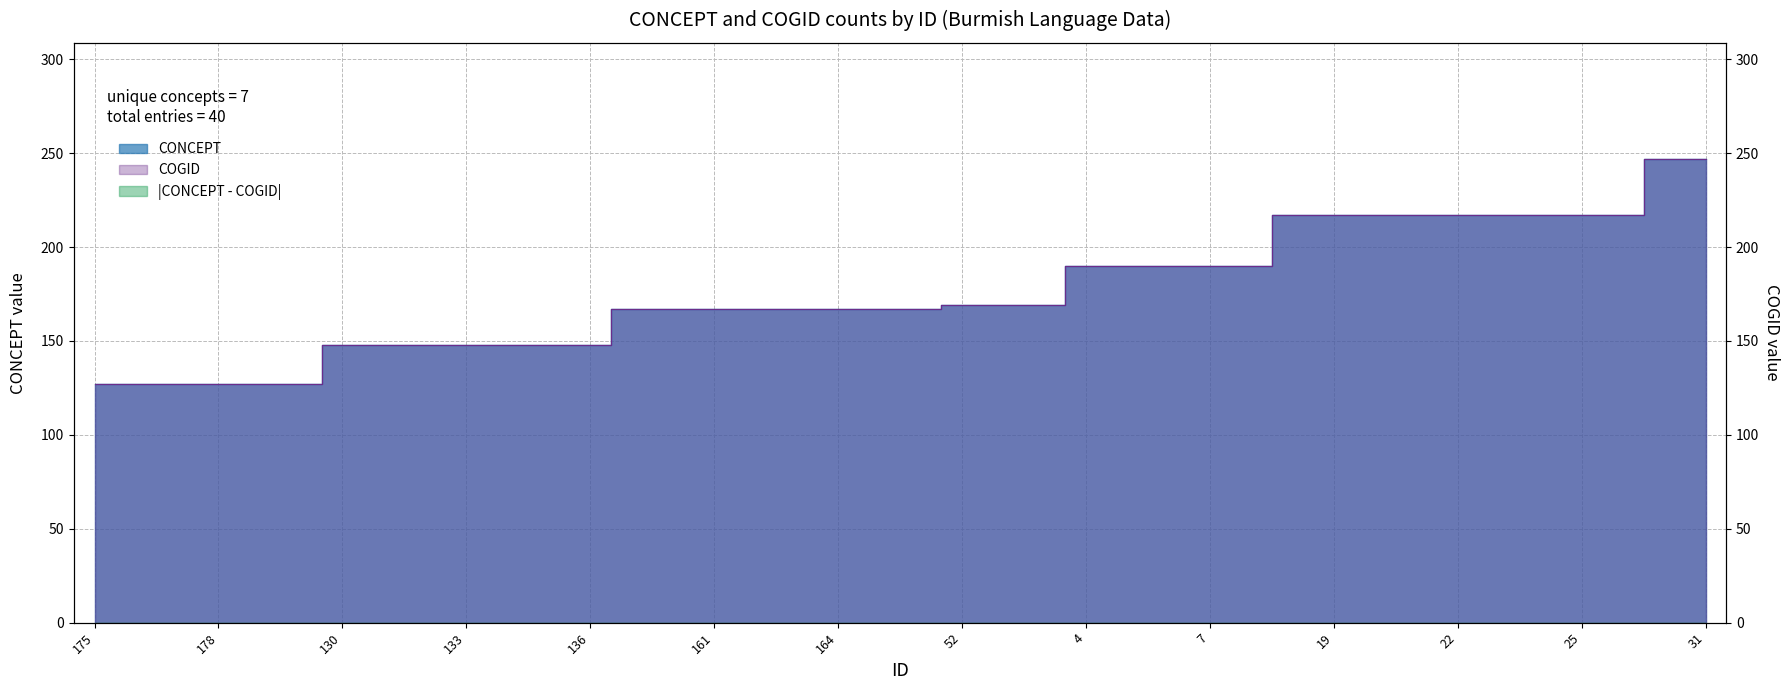

Reading left to right, what are all the values shown in this chart?

CONCEPT: 127	127	127	127	127	127	148	148	148	148	148	148	148	167	167	167	167	167	167	167	167	169	169	169	190	190	190	190	190	217	217	217	217	217	217	217	217	217	247	247
COGID: 127	127	127	127	127	127	148	148	148	148	148	148	148	167	167	167	167	167	167	167	167	169	169	169	190	190	190	190	190	217	217	217	217	217	217	217	217	217	247	247